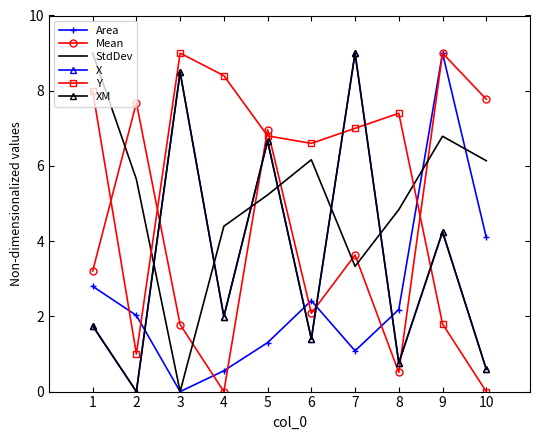

What is the spread (max minus min) of values at 10?

7.8